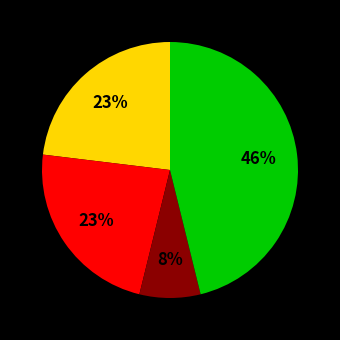

Is there a majority slice in this chart?

No